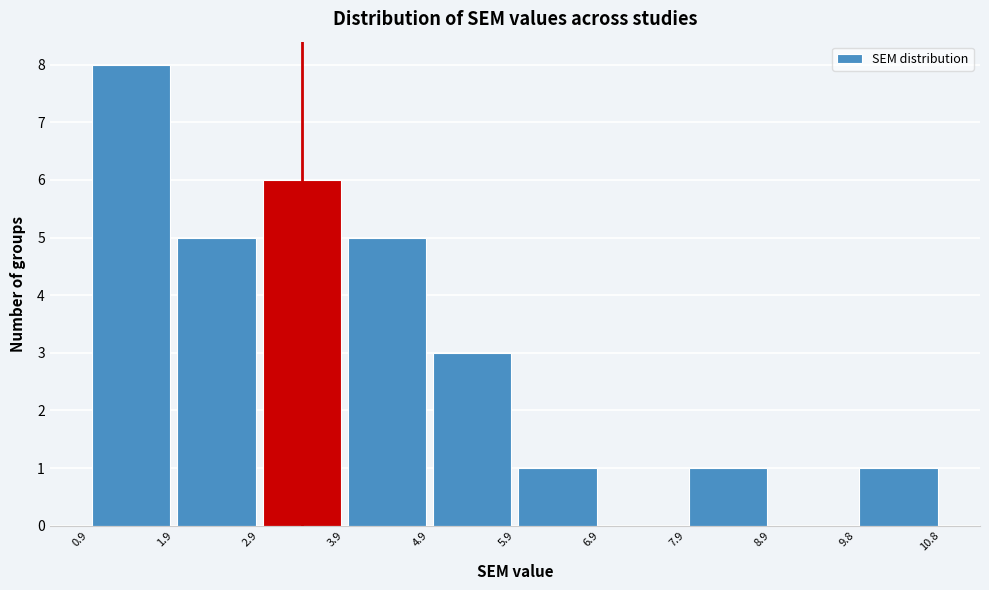

Reading left to right, transcribe this chart: for each bar, give the range it covers on the x-axis and its height. The values are not printed on the chart, so give them approximately, as read against the axis.

0.9 to 1.9: 8
1.9 to 2.9: 5
2.9 to 3.9: 6
3.9 to 4.9: 5
4.9 to 5.9: 3
5.9 to 6.9: 1
6.9 to 7.9: 0
7.9 to 8.9: 1
8.9 to 9.8: 0
9.8 to 10.8: 1